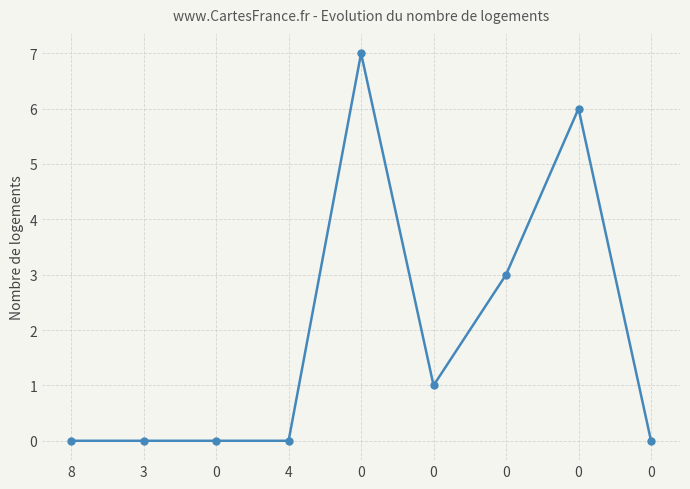

Reading left to right, transcribe all the data shown in this chart.

8=0	3=0	0=0	4=0	0=7	0=1	0=3	0=6	0=0